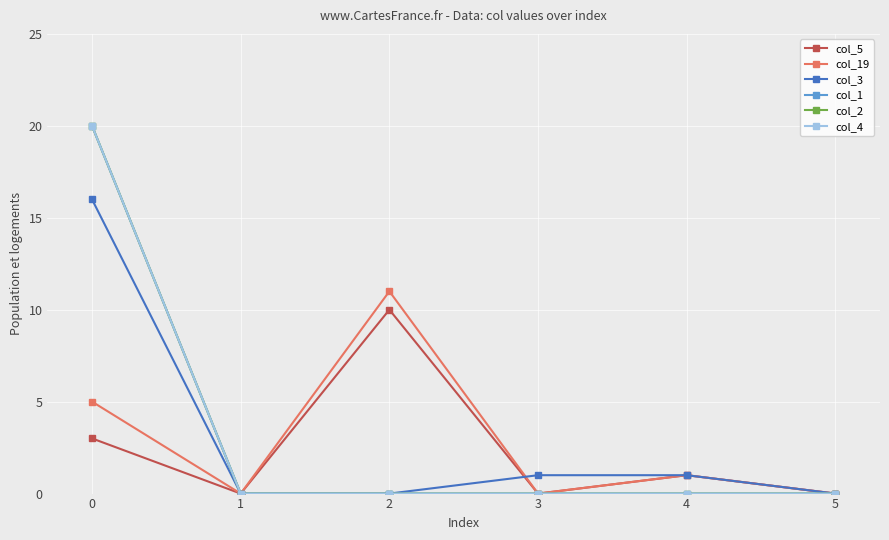

Which series has the largest total across all categories?

col_1